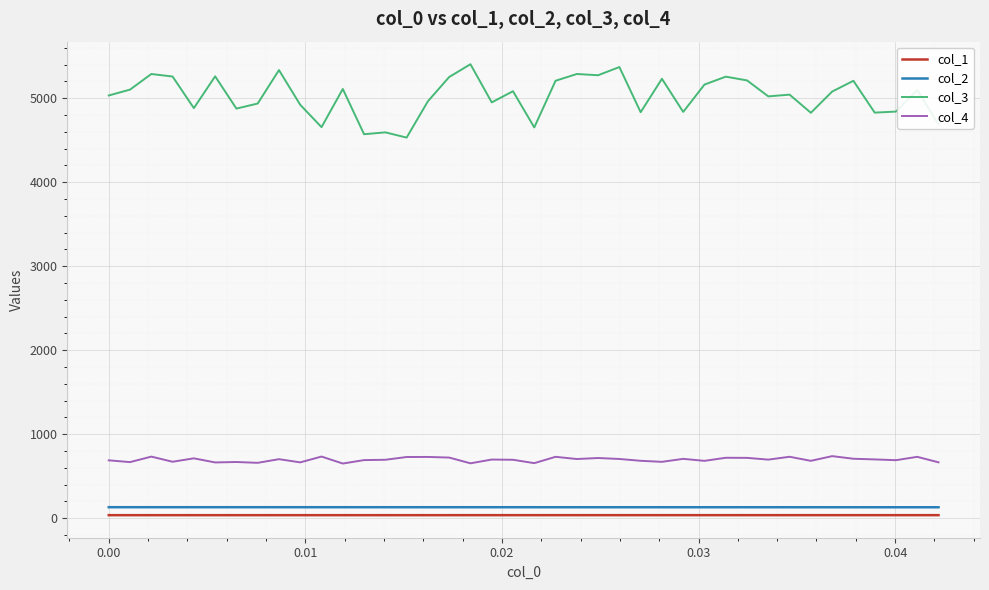

True or false: col_1 and col_4 cross at least once.

False